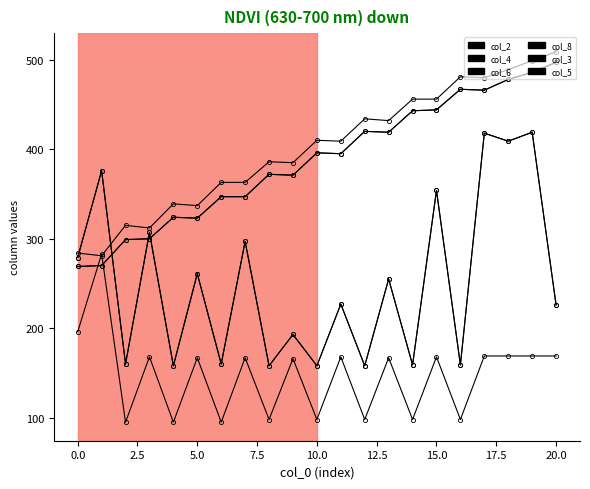

What is the minimum value shown in the chart?

95